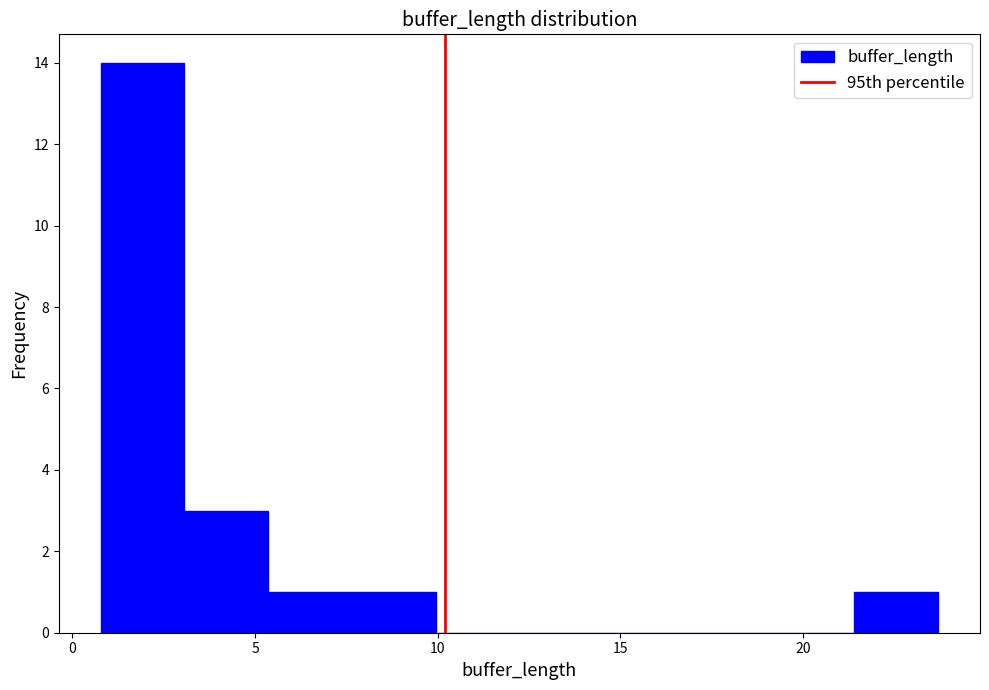

Which range on the x-axis has the tallest bar?

1.0 to 3.0